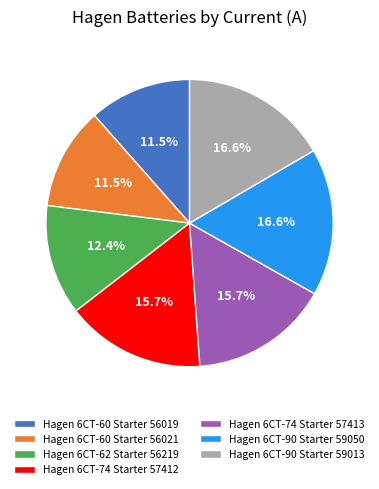

What is the ratio of the value at Hagen 6СТ-74 Starter 57413 to the value at Hagen 6СТ-60 Starter 56021?

1.4